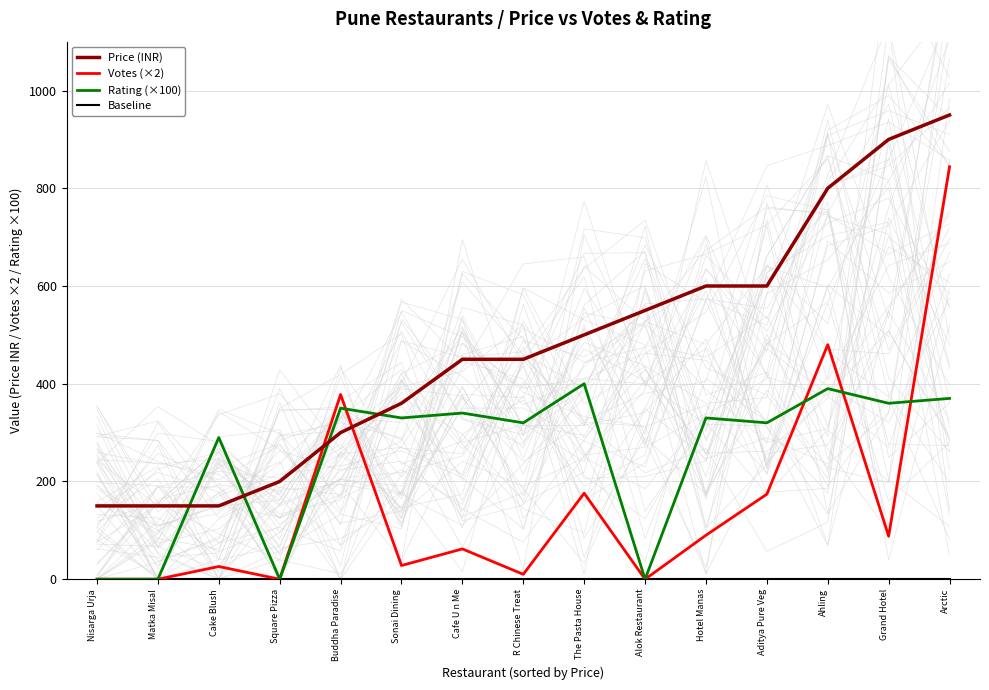

Between Aditya Pure Veg and Arctic, which series saw the biggest shift?

Votes (×2)